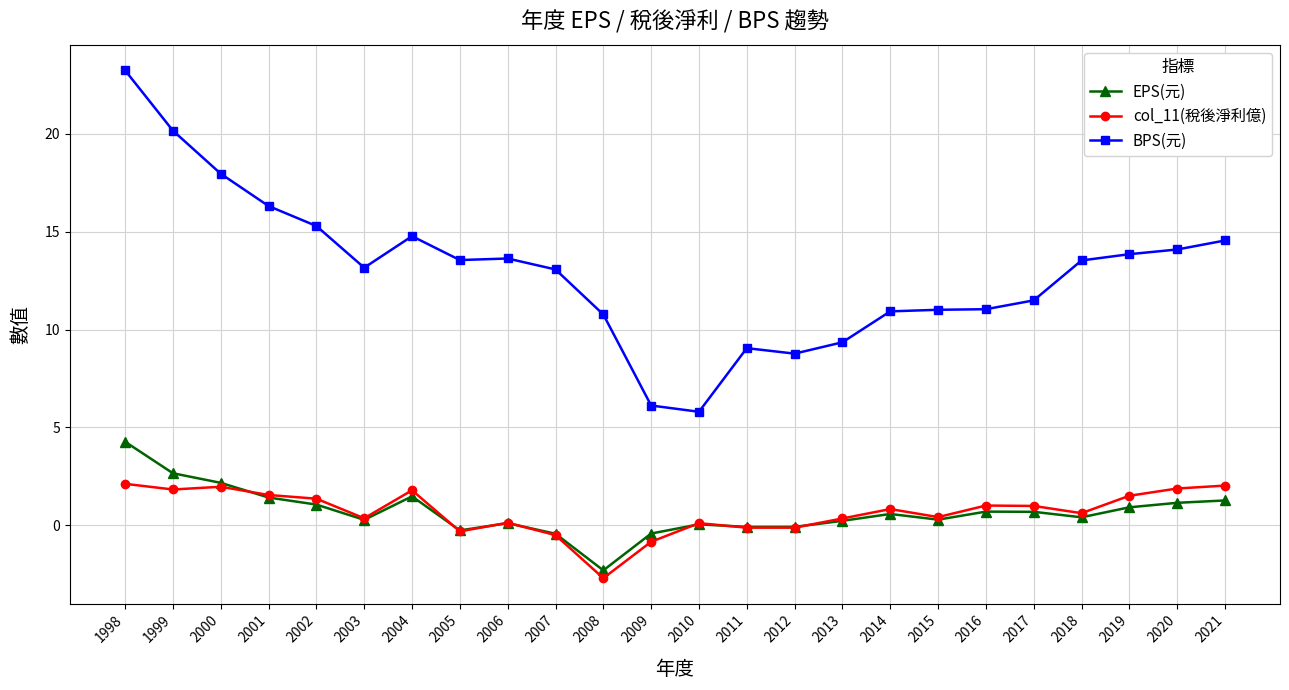

Is it true that col_11(稅後淨利億) equals 1.4 at 2002?

True